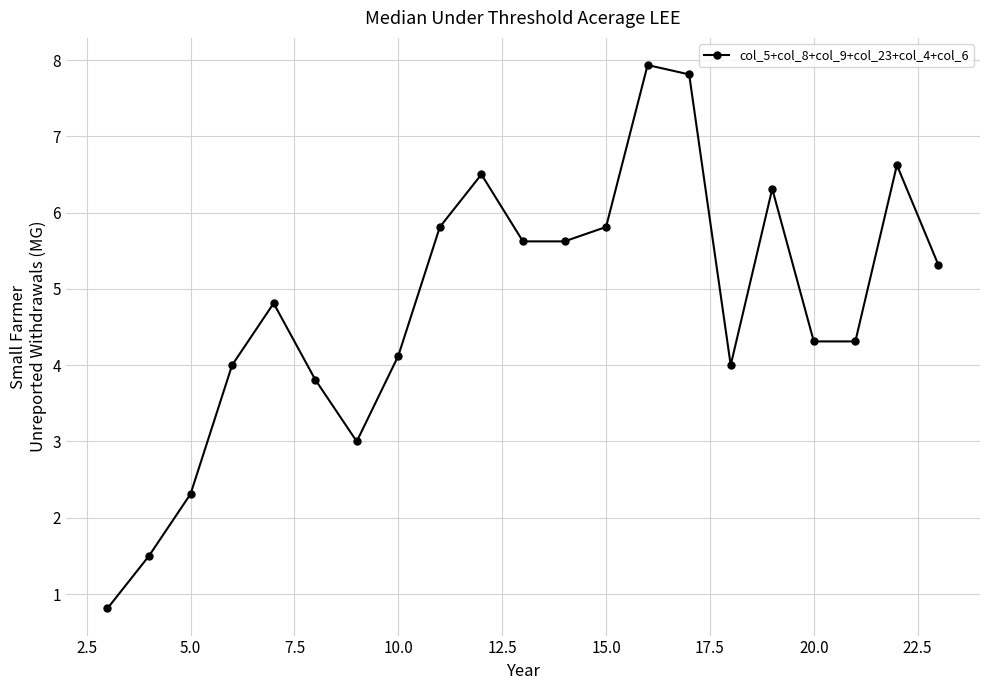

What is the difference between the maximum and minimum values?

7.1